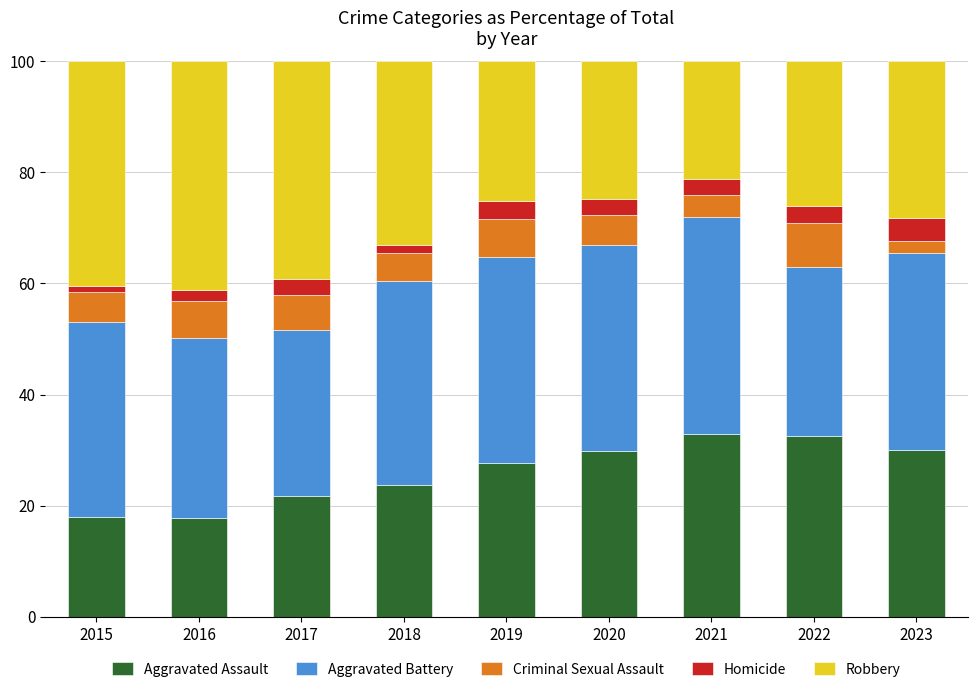

What is the highest value of the Aggravated Assault series?

33.0